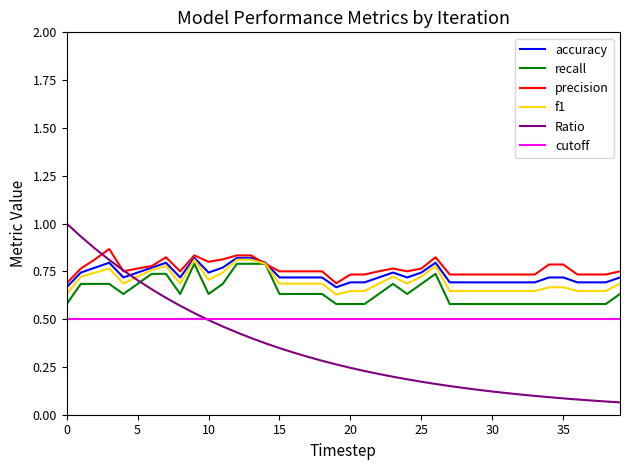

True or false: cutoff and recall intersect in this chart.

False